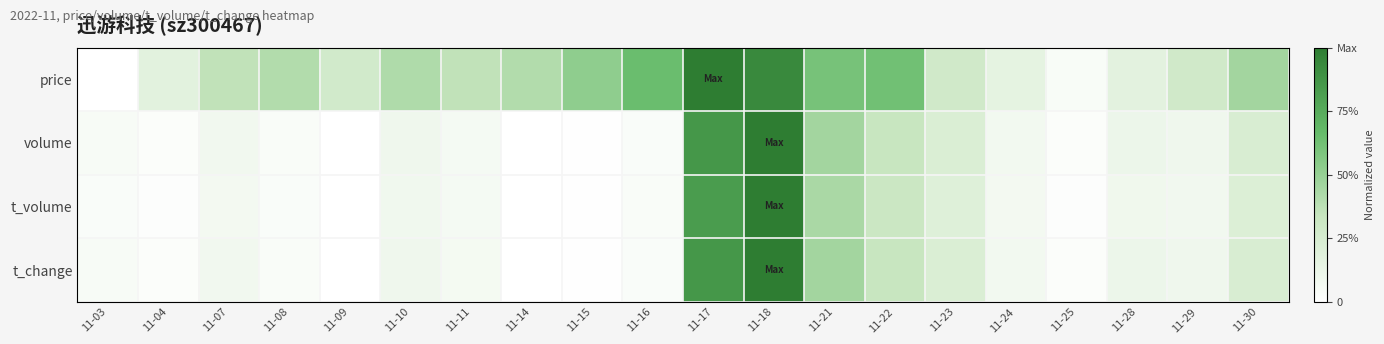

Count the number of data series in this chart.

4